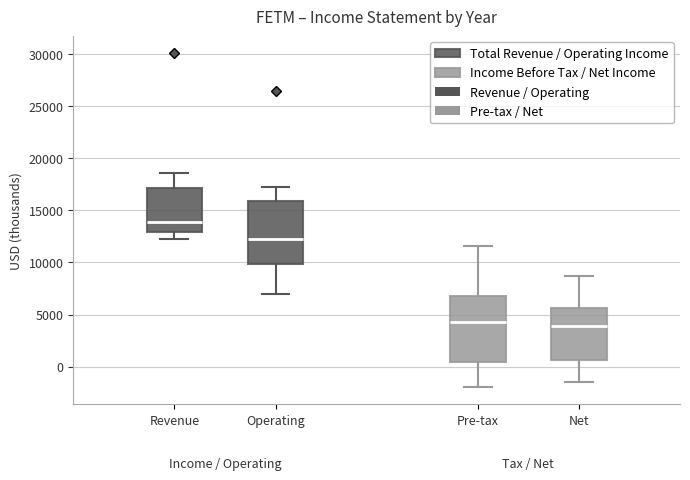

Reading left to right, read every box against the y-axis: the position of its median line, the range the box covers, and the ends of its whiskers. The values are not printed on the chart, so give them approximately, as read against the axis.

Revenue: median 14000, box 13000 to 17000, whiskers 12000 to 18500
Operating: median 12000, box 10000 to 16000, whiskers 7000 to 17000
Pre-tax: median 4500, box 500 to 7000, whiskers -2000 to 11500
Net: median 4000, box 500 to 5500, whiskers -1500 to 8500